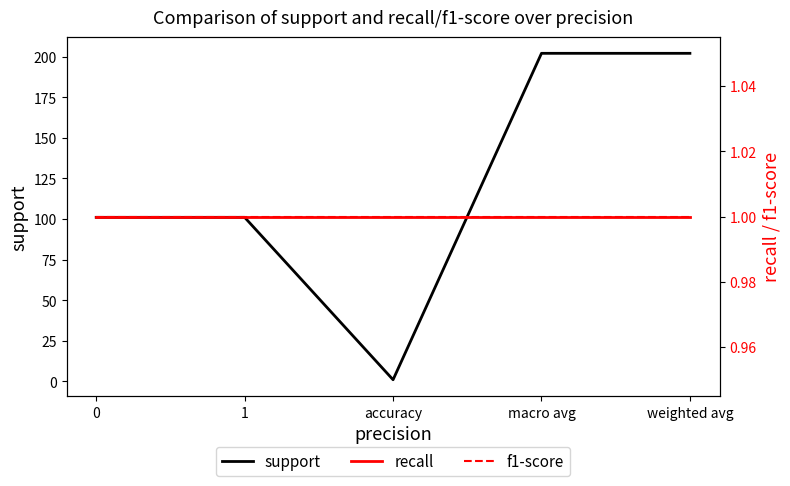

At how many categories does at least one series exceed 23?

4